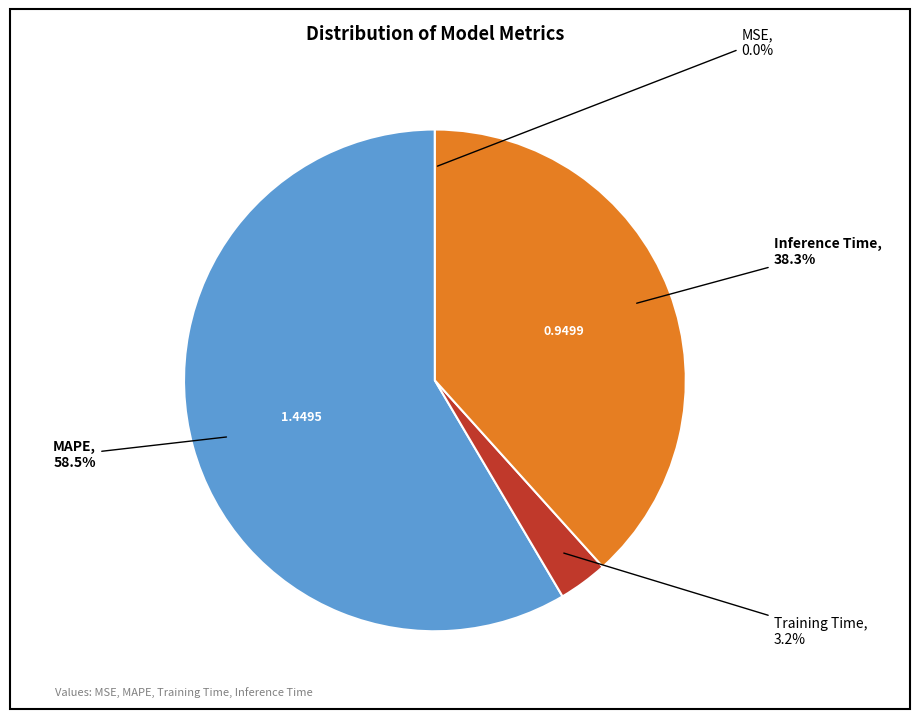

Does any single category account for the majority?

Yes